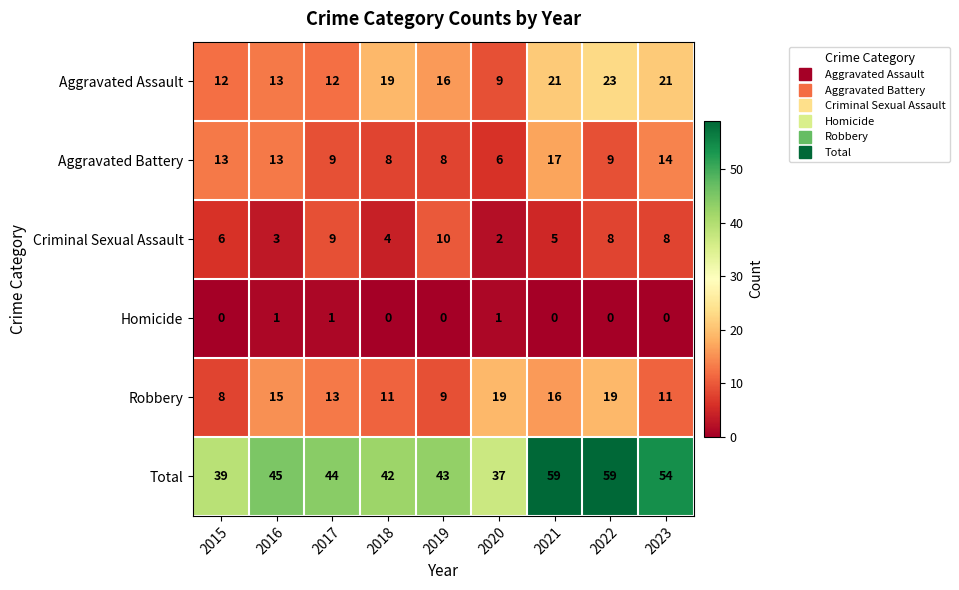

List the series in order of their peak value, highest first.

Total, Aggravated Assault, Robbery, Aggravated Battery, Criminal Sexual Assault, Homicide